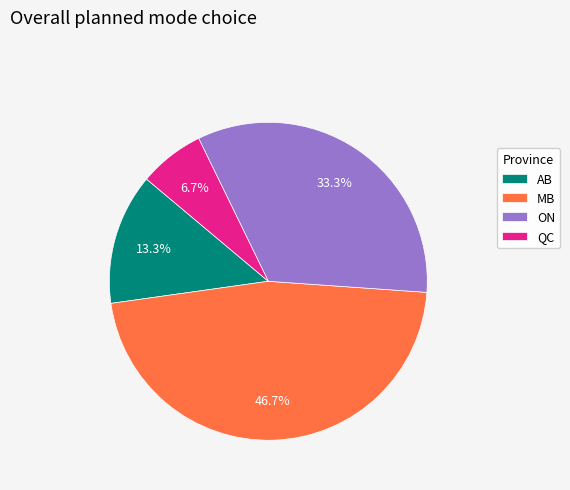

To the nearest percent, what is the combined percentage of MB and AB?

60%